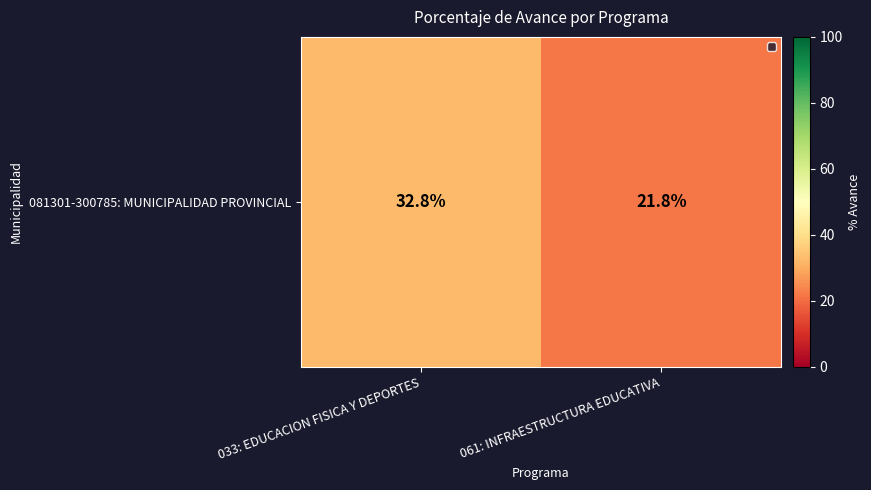

The chart shows a value of 21.8 at 061: INFRAESTRUCTURA EDUCATIVA. True or false?

True